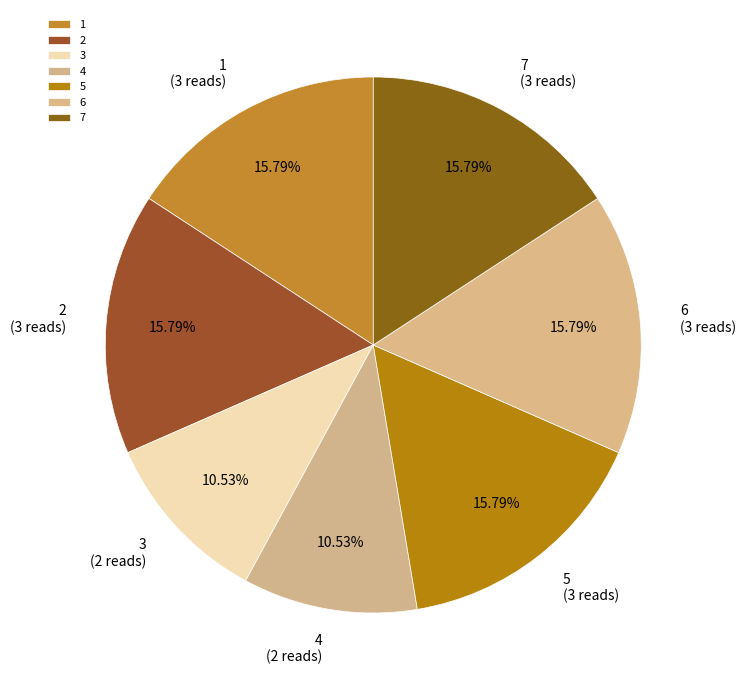

What portion of the pie excludes 6?

84.2%